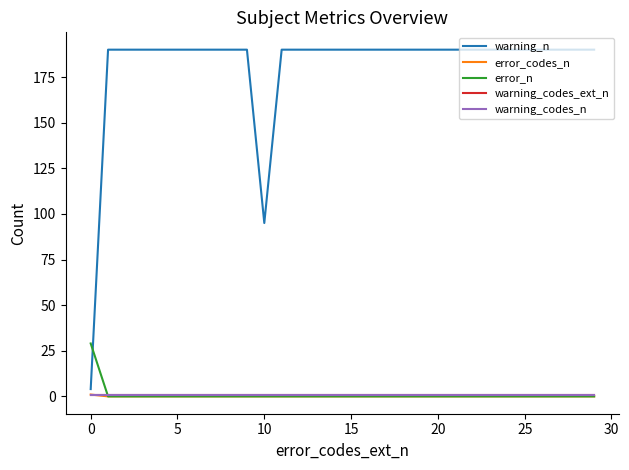

Does the chart display data point markers on the line(s)?

No